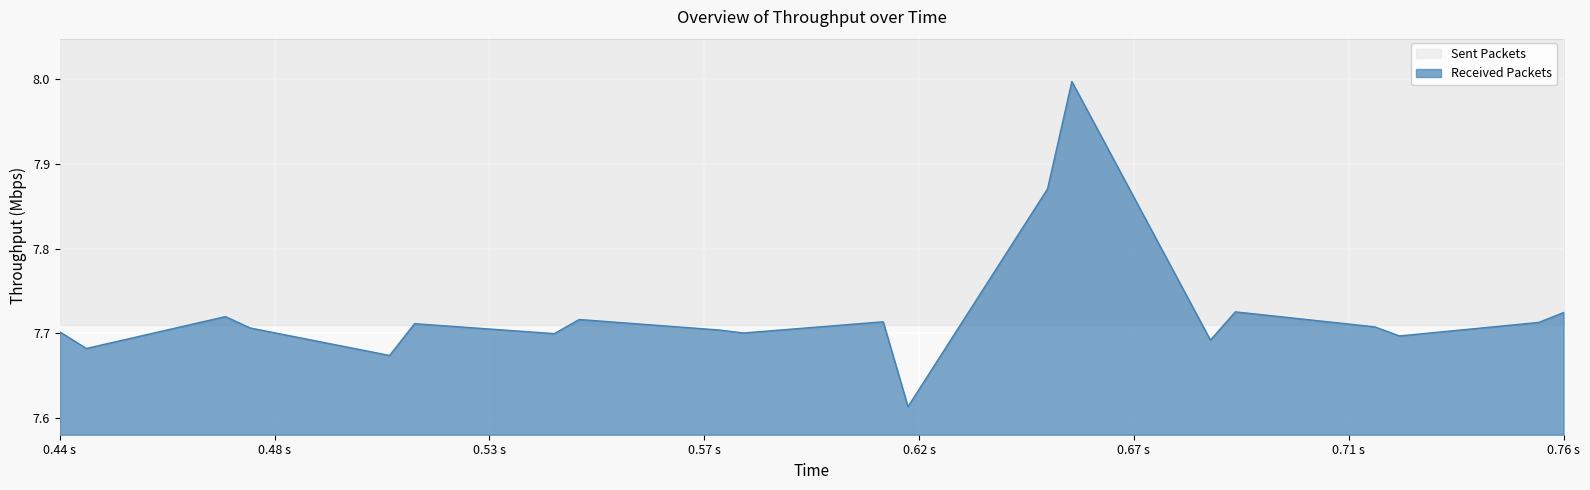

True or false: there are more than 1 points higher than both neighbors.

True